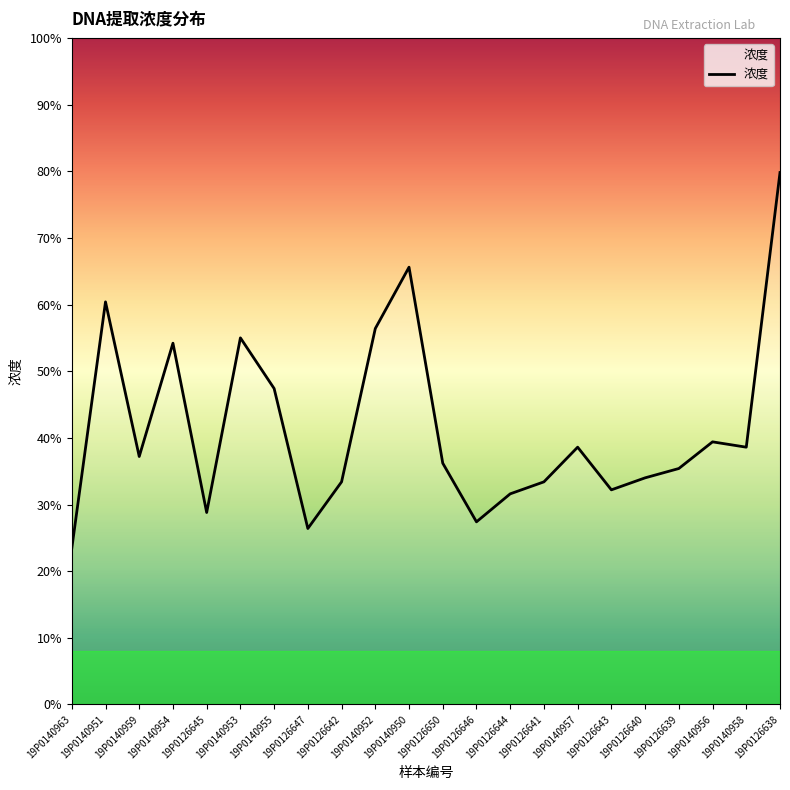

Where is the first local minimum?

19P0140959